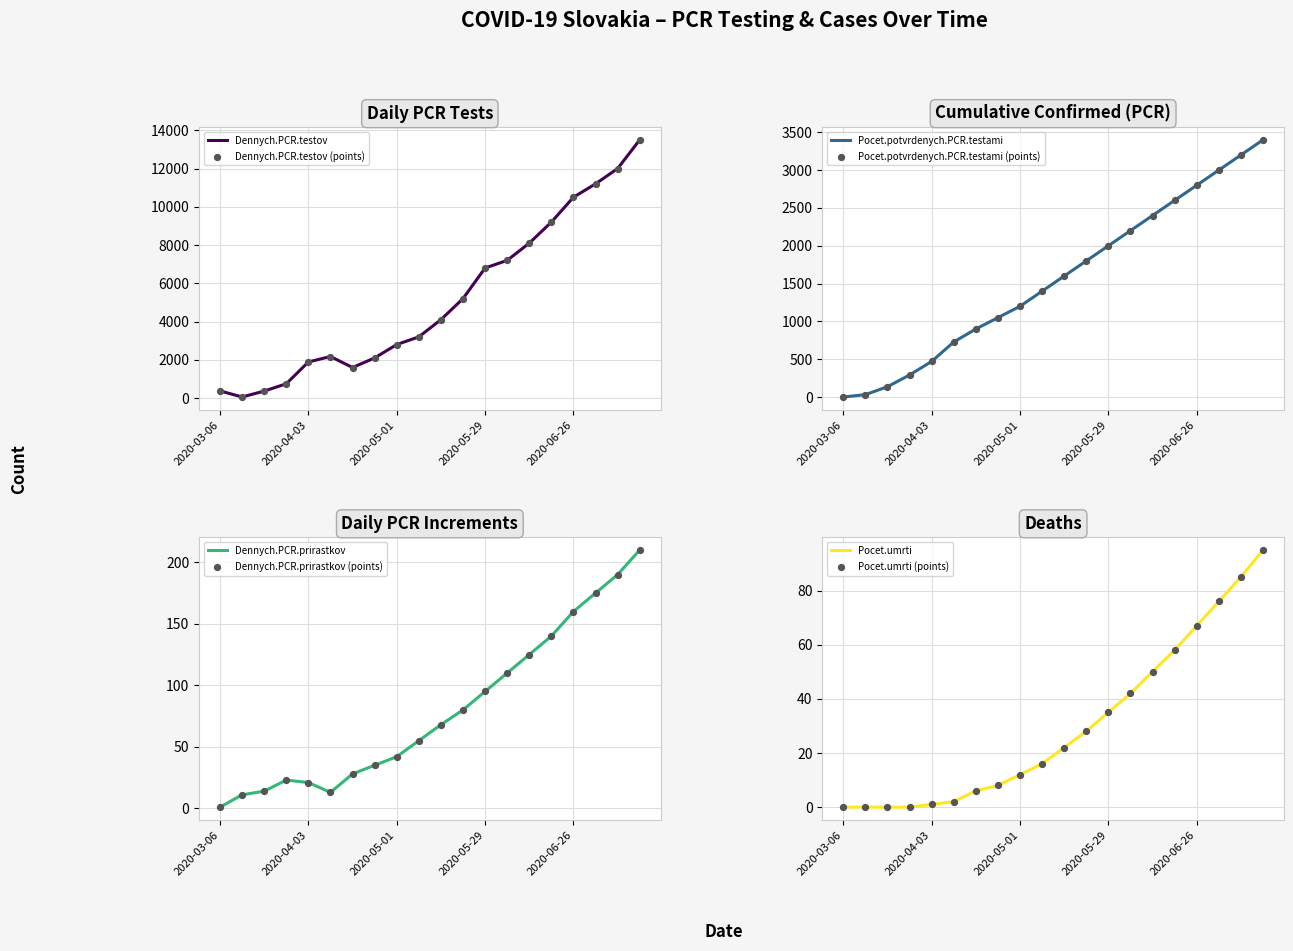

What are all the series names shown in the legend?

Dennych.PCR.testov, Pocet.potvrdenych.PCR.testami, Dennych.PCR.prirastkov, Pocet.umrti